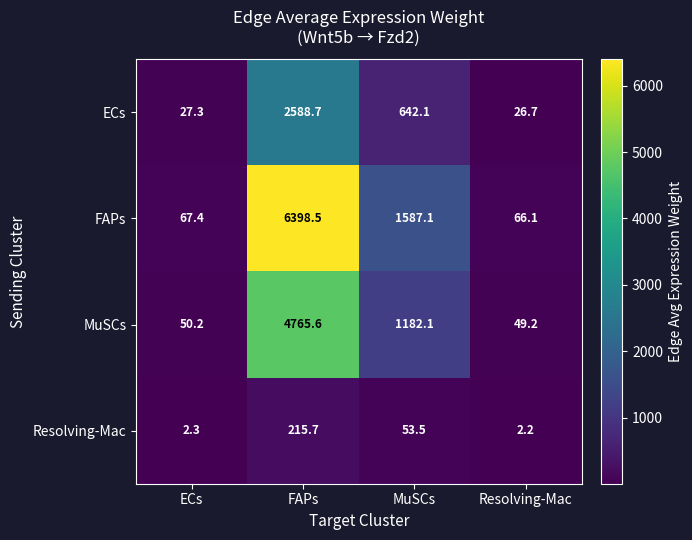

List the series in order of their peak value, lowest first.

Resolving-Mac, ECs, MuSCs, FAPs